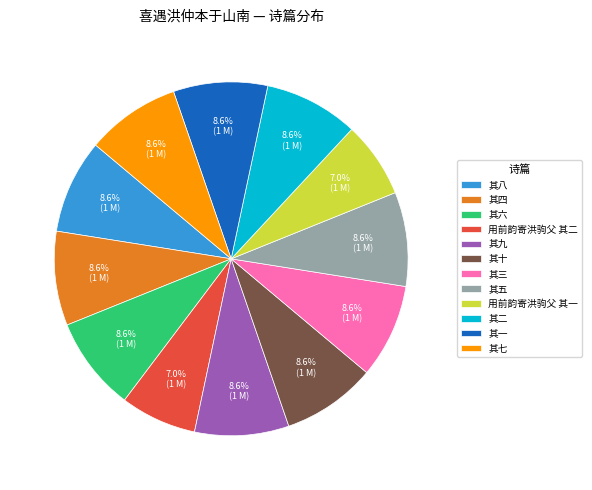

What is the ratio of the value at 其六 to the value at 其十?

1.0